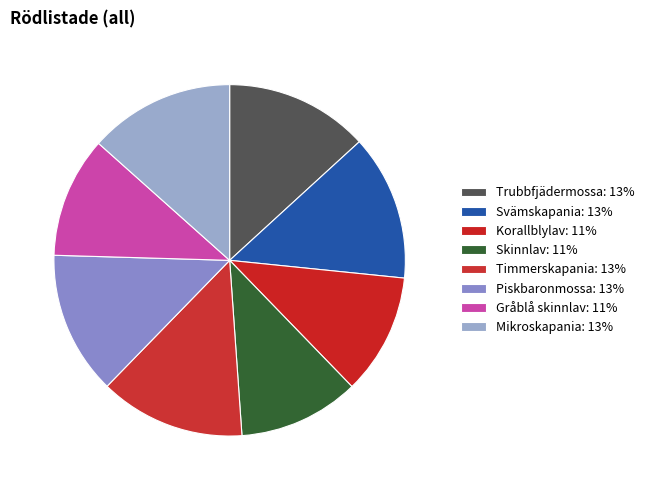

To the nearest percent, what percentage of the pie is Timmerskapania?

13%